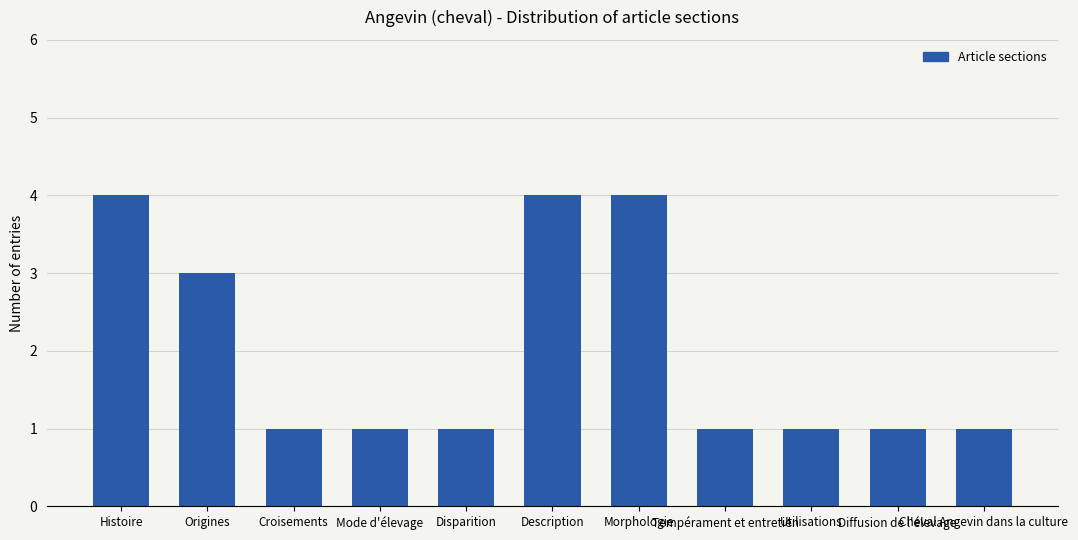

What is the label of the 6th bar from the left?

Description